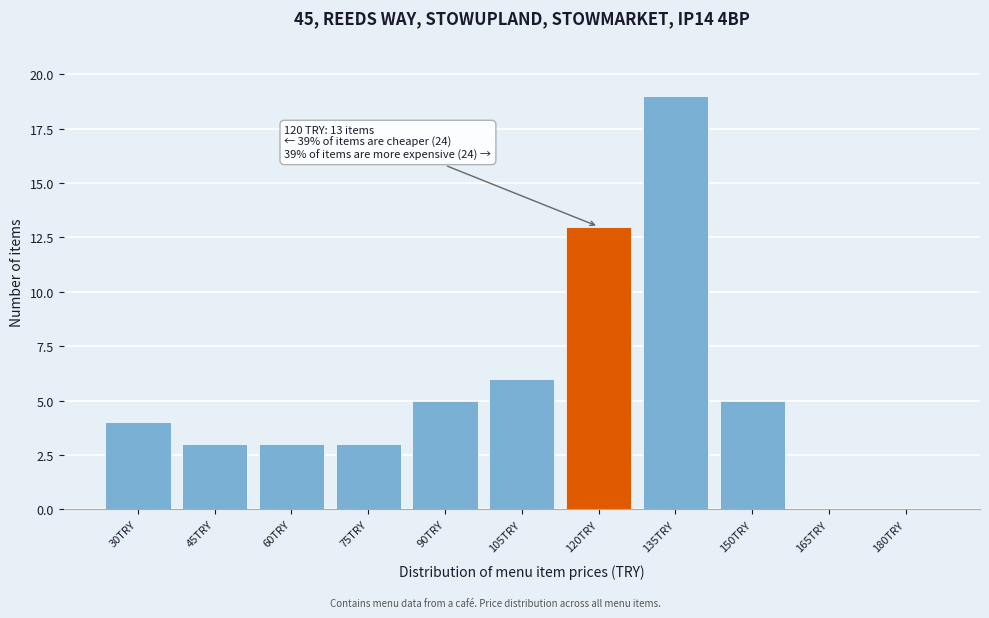

Reading left to right, transcribe all the data shown in this chart.

30TRY=4	45TRY=3	60TRY=3	75TRY=3	90TRY=5	105TRY=6	120TRY=13	135TRY=19	150TRY=5	165TRY=0	180TRY=0